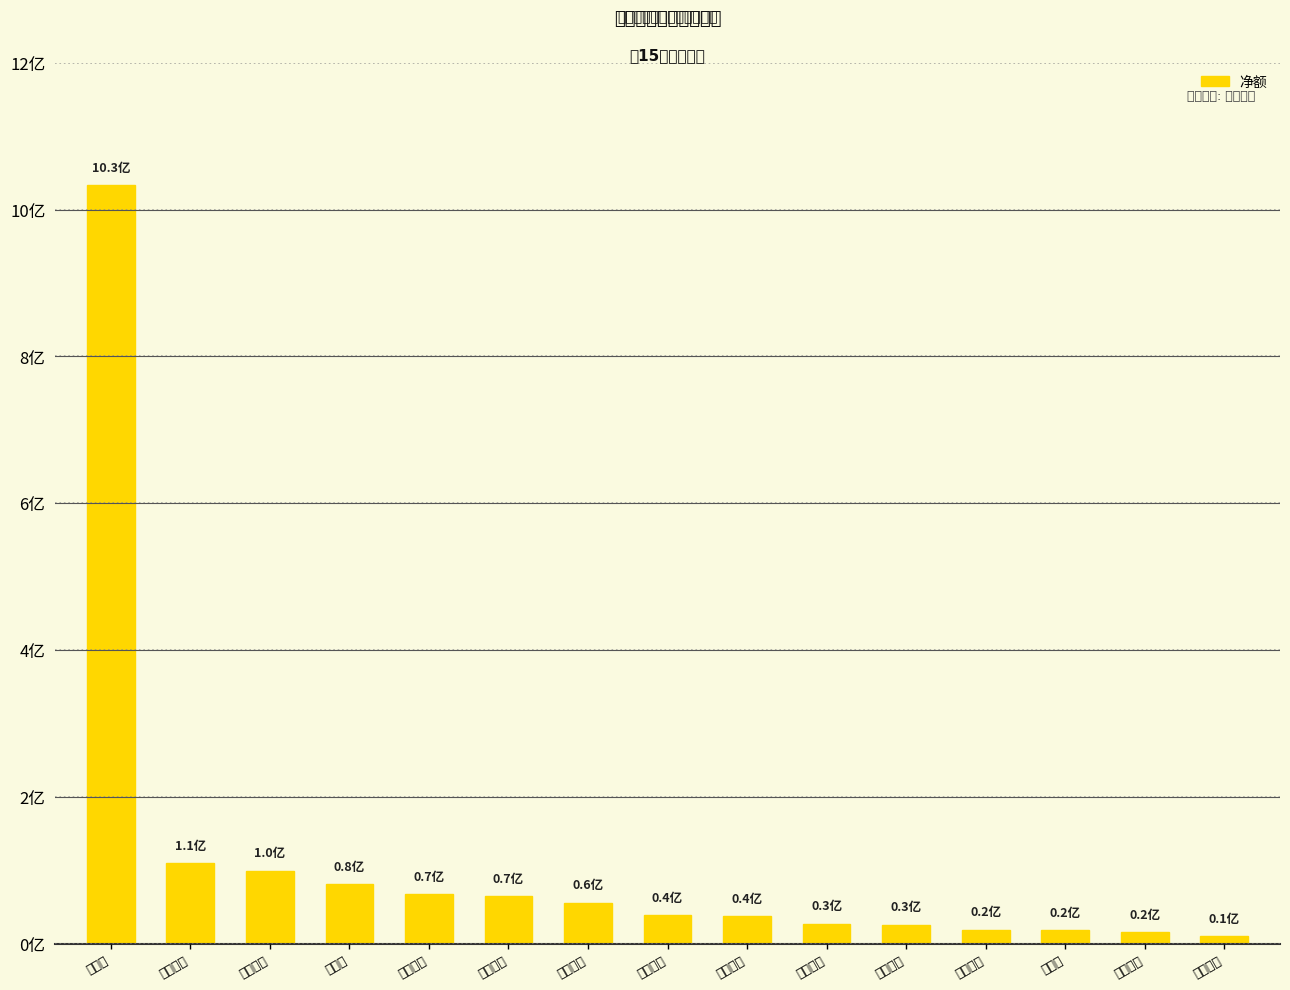

What is the maximum value shown in the chart?

1033091738